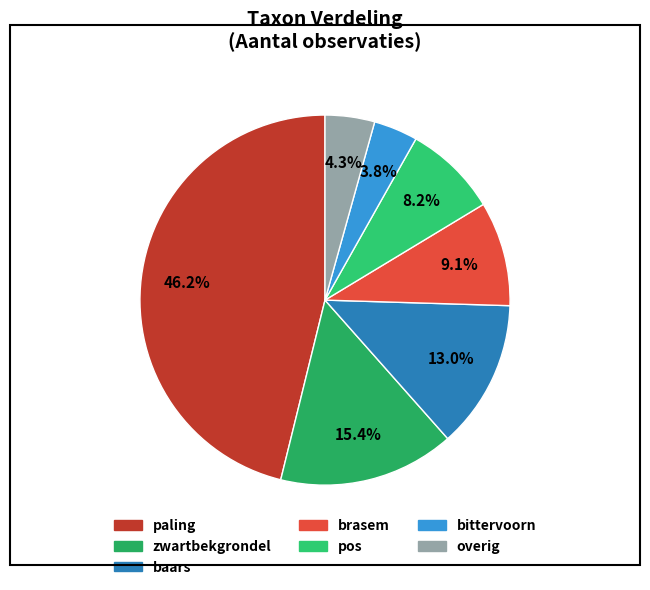

Is there any slice that represents more than half of the pie?

No